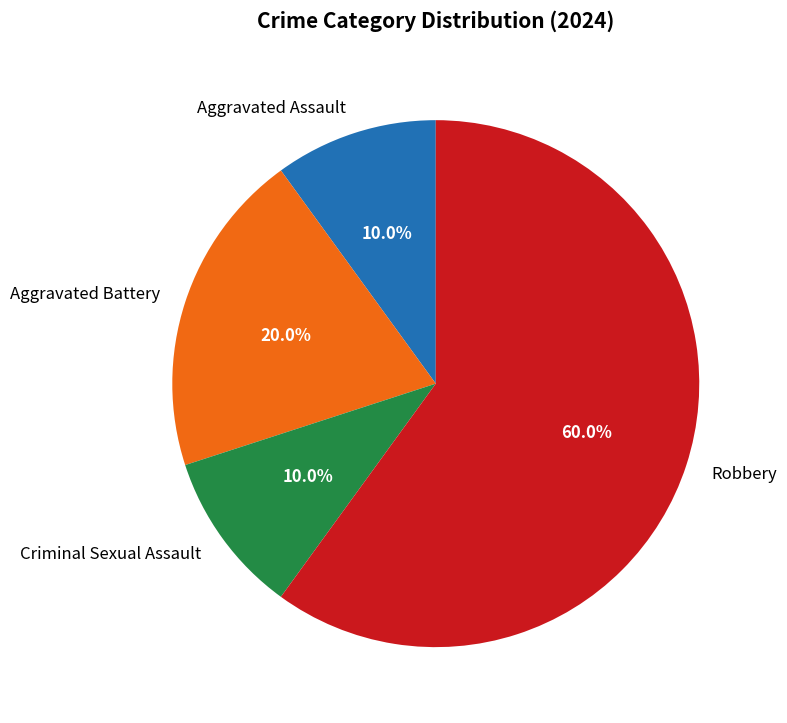

To the nearest percent, what portion does Aggravated Assault represent?

10%